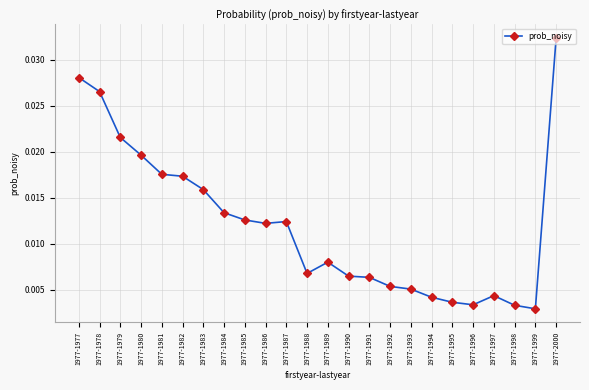

Does the chart have visible grid lines?

Yes